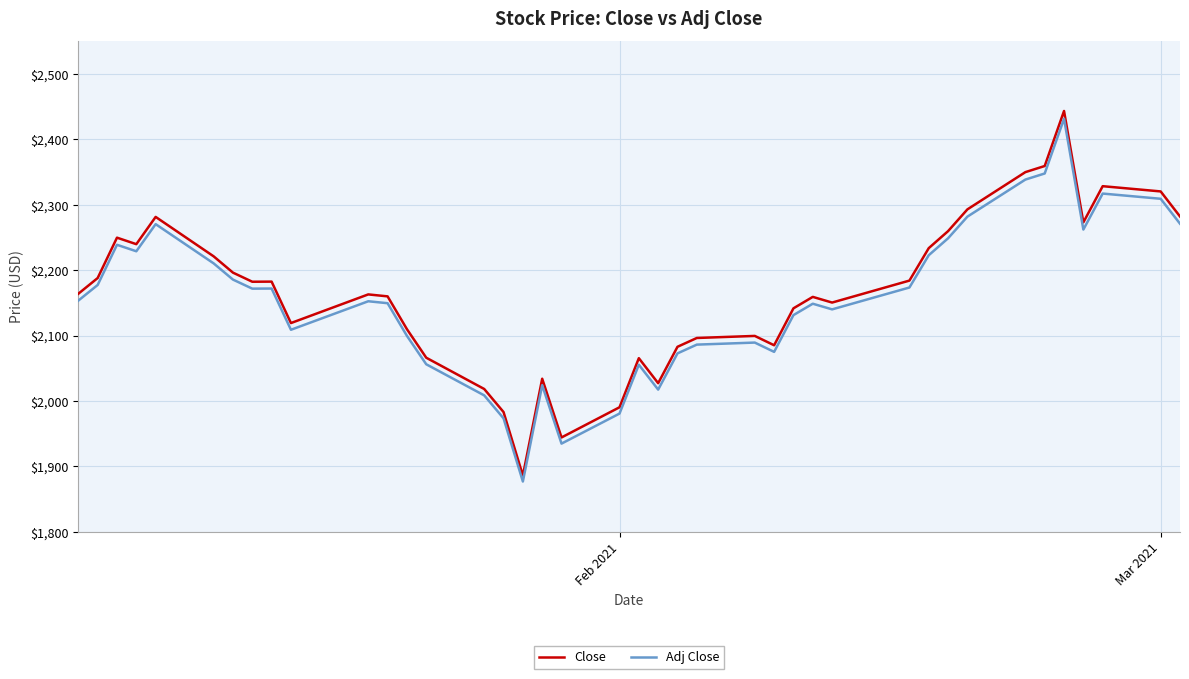

Which series has the largest range (max minus min)?

Close